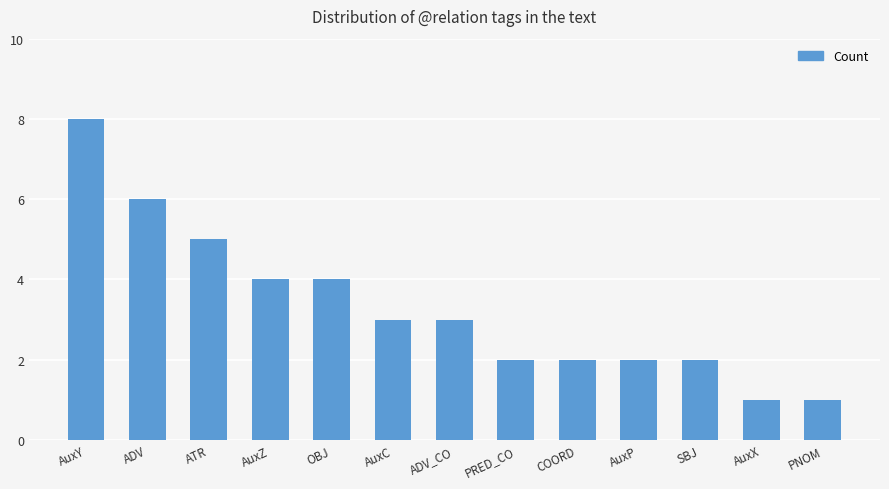

The value at ADV_CO is 3. True or false?

True